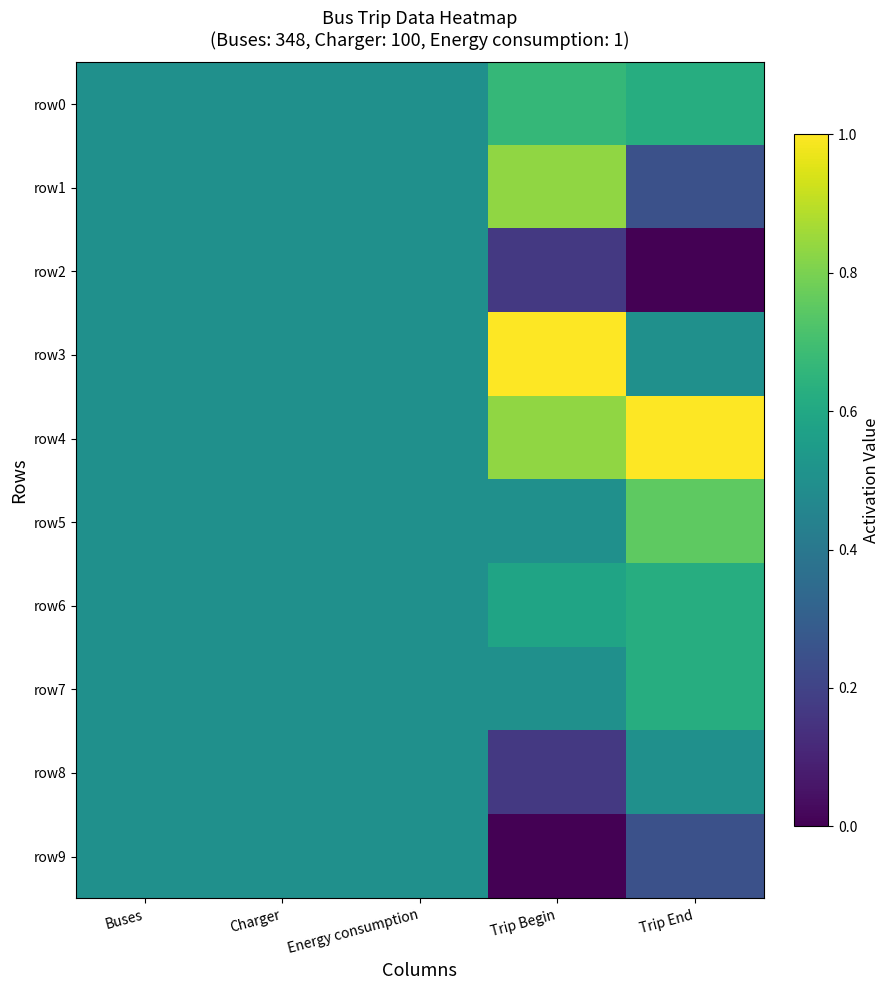

Rank the categories by row5 value from highest to lowest.

Trip End, Trip Begin, Buses, Charger, Energy consumption